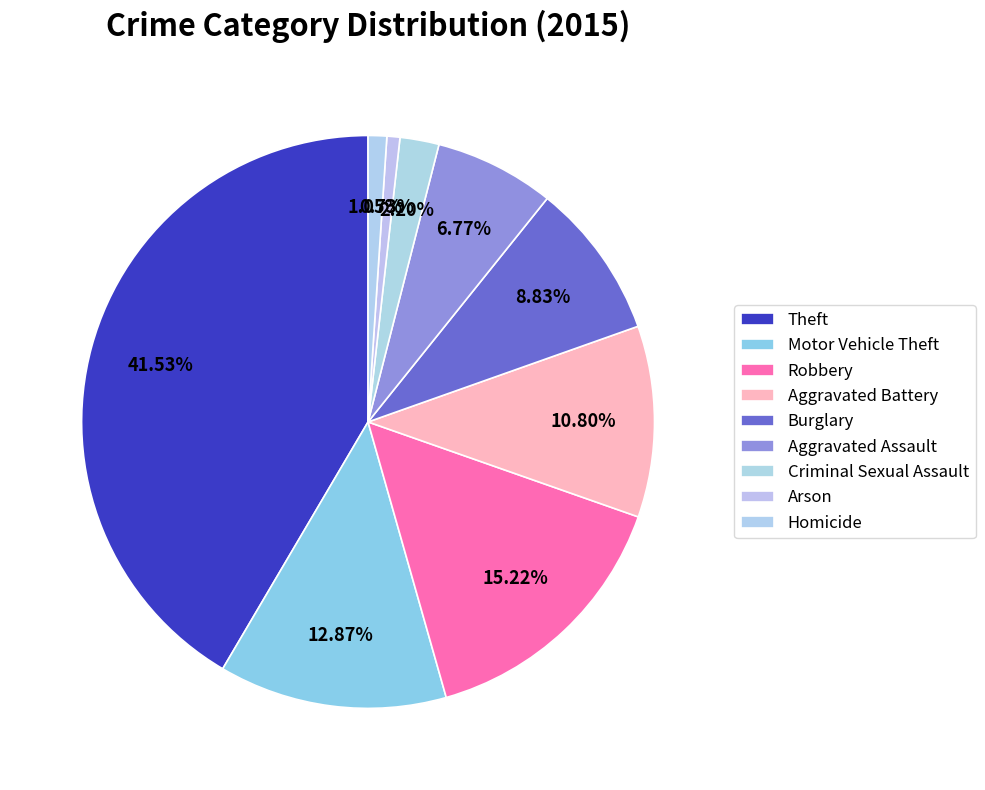

Does Aggravated Assault represent more than half of the total?

No